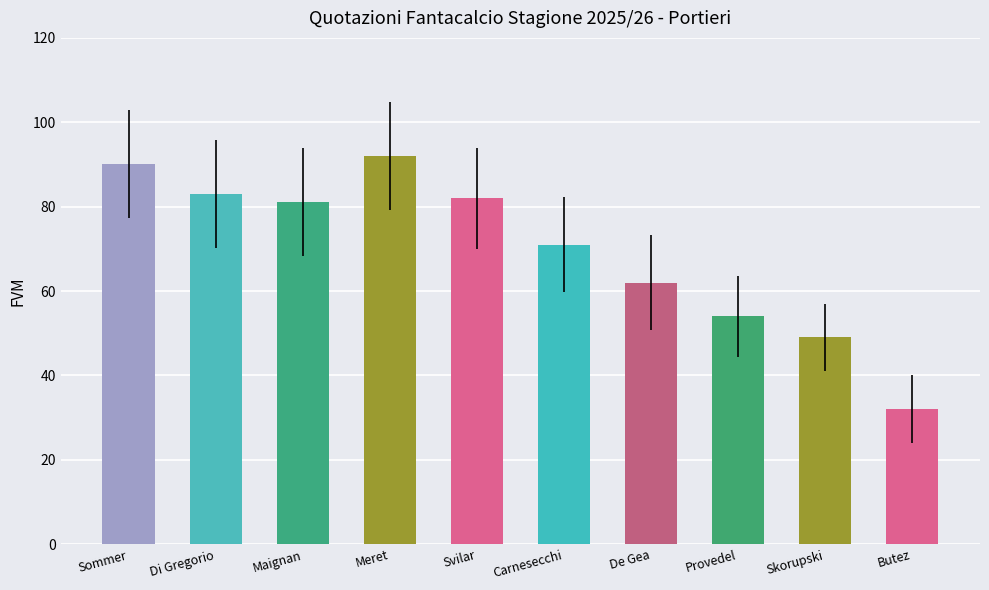

What is the smallest value displayed?

32